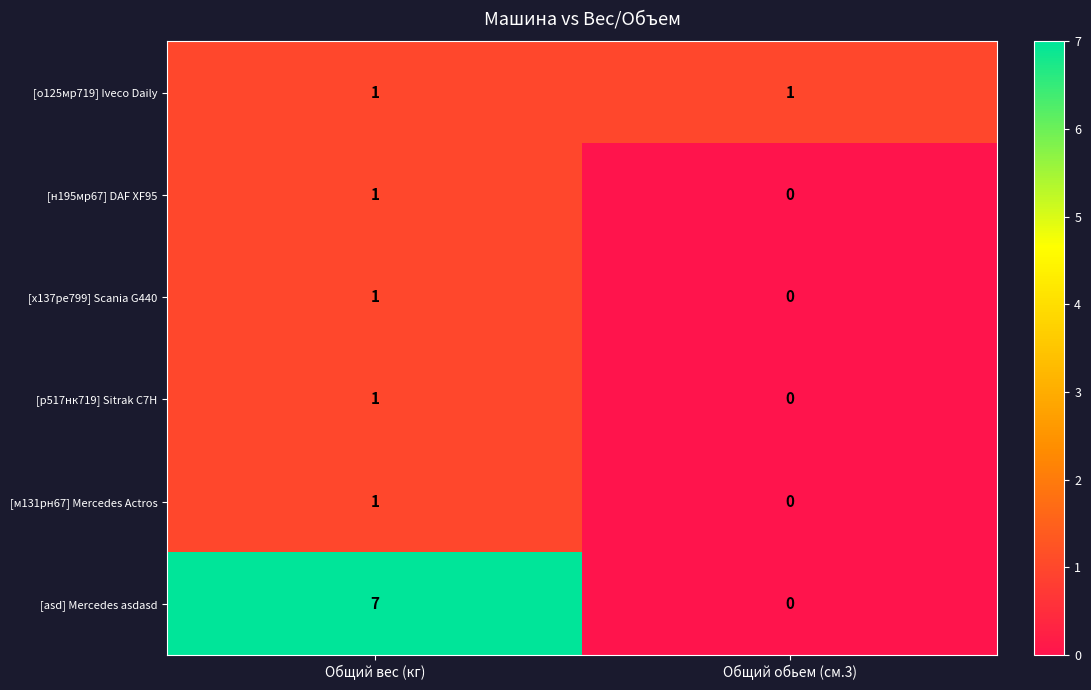

Count the number of categories in the chart.

2